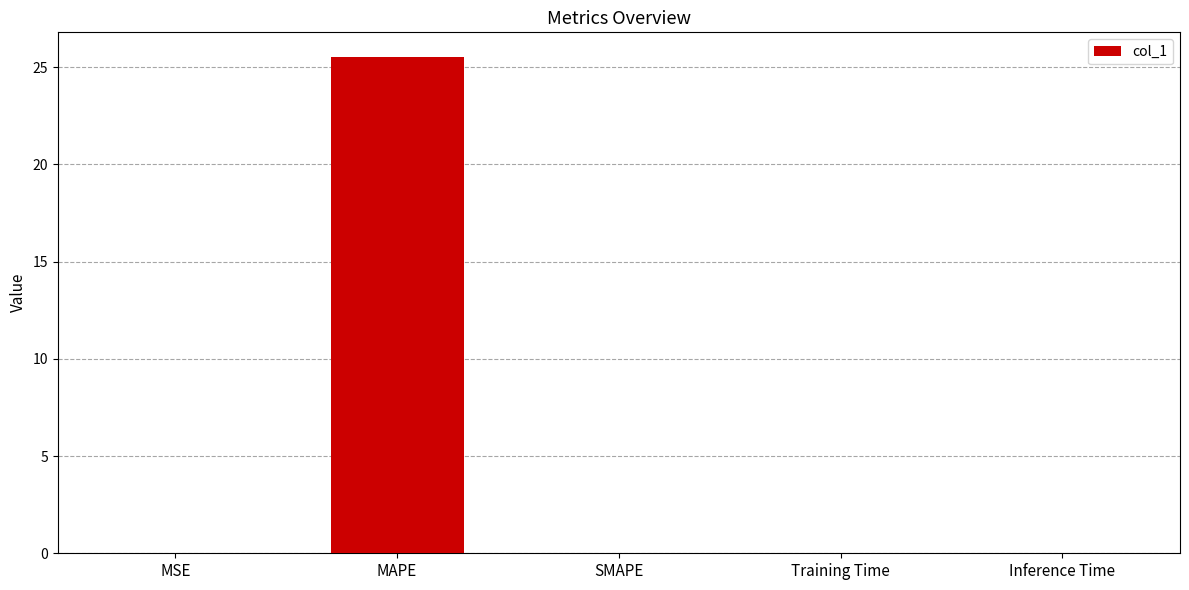

What is the approximate value at MAPE?

25.5